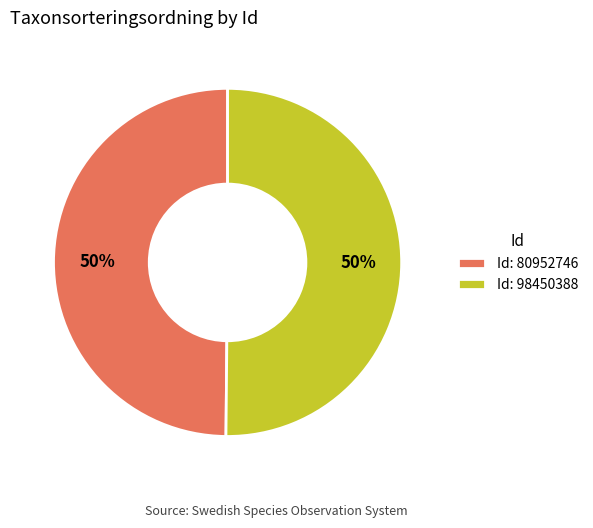

Is it true that Id: 98450388 is 59% of the pie?

False